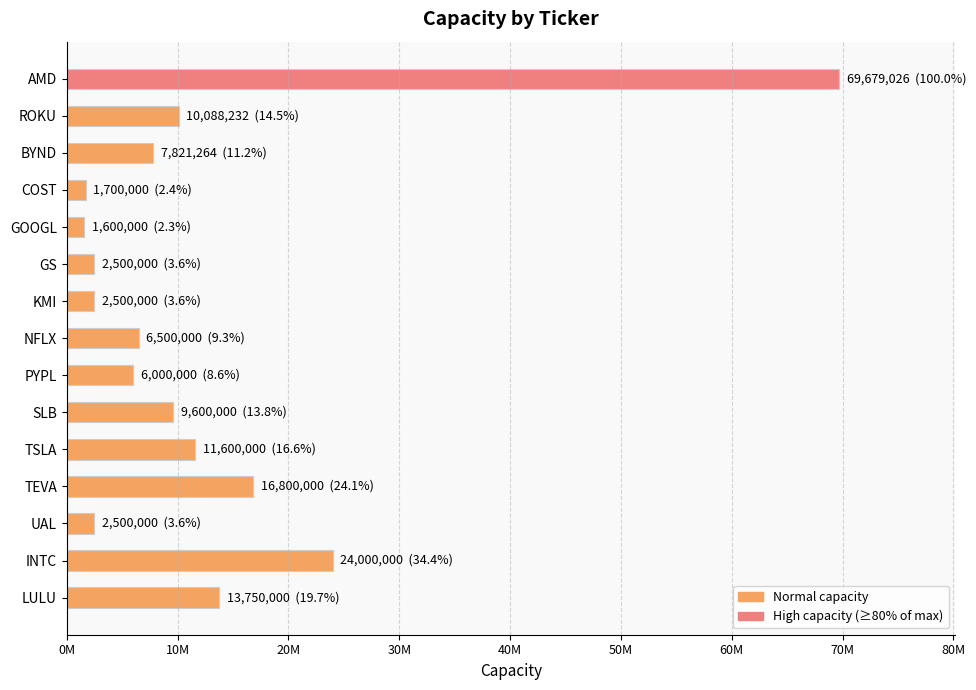

What is the maximum value shown in the chart?

69679026